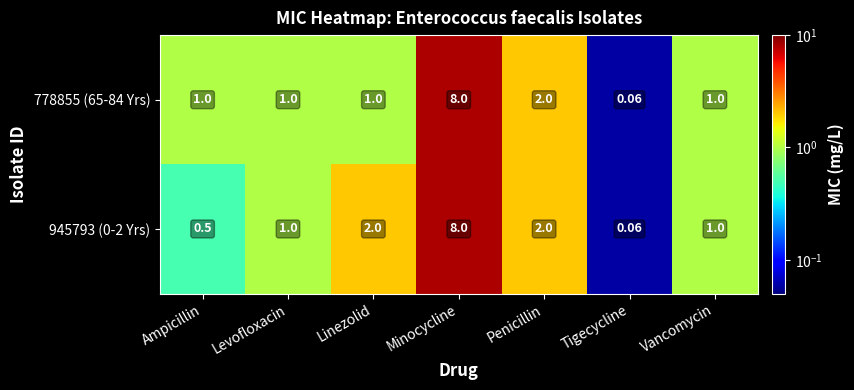

Which series changed the most between Ampicillin and Minocycline?

945793 (0-2 Yrs)